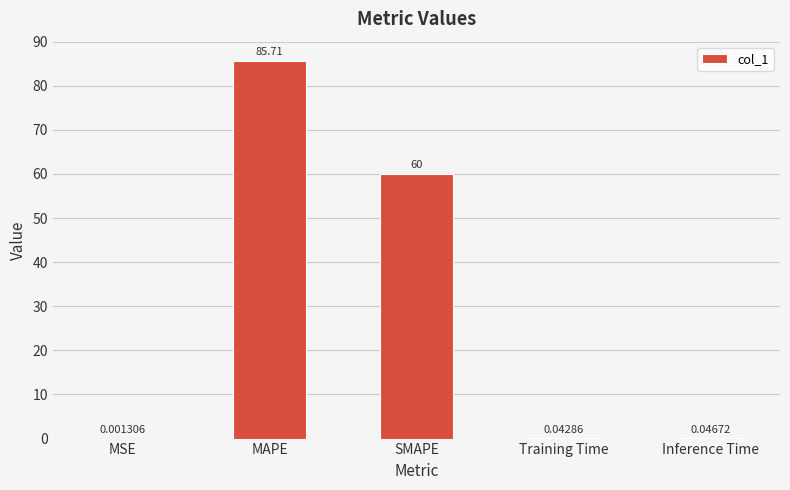

What is the change in value from MAPE to Training Time?

-85.7